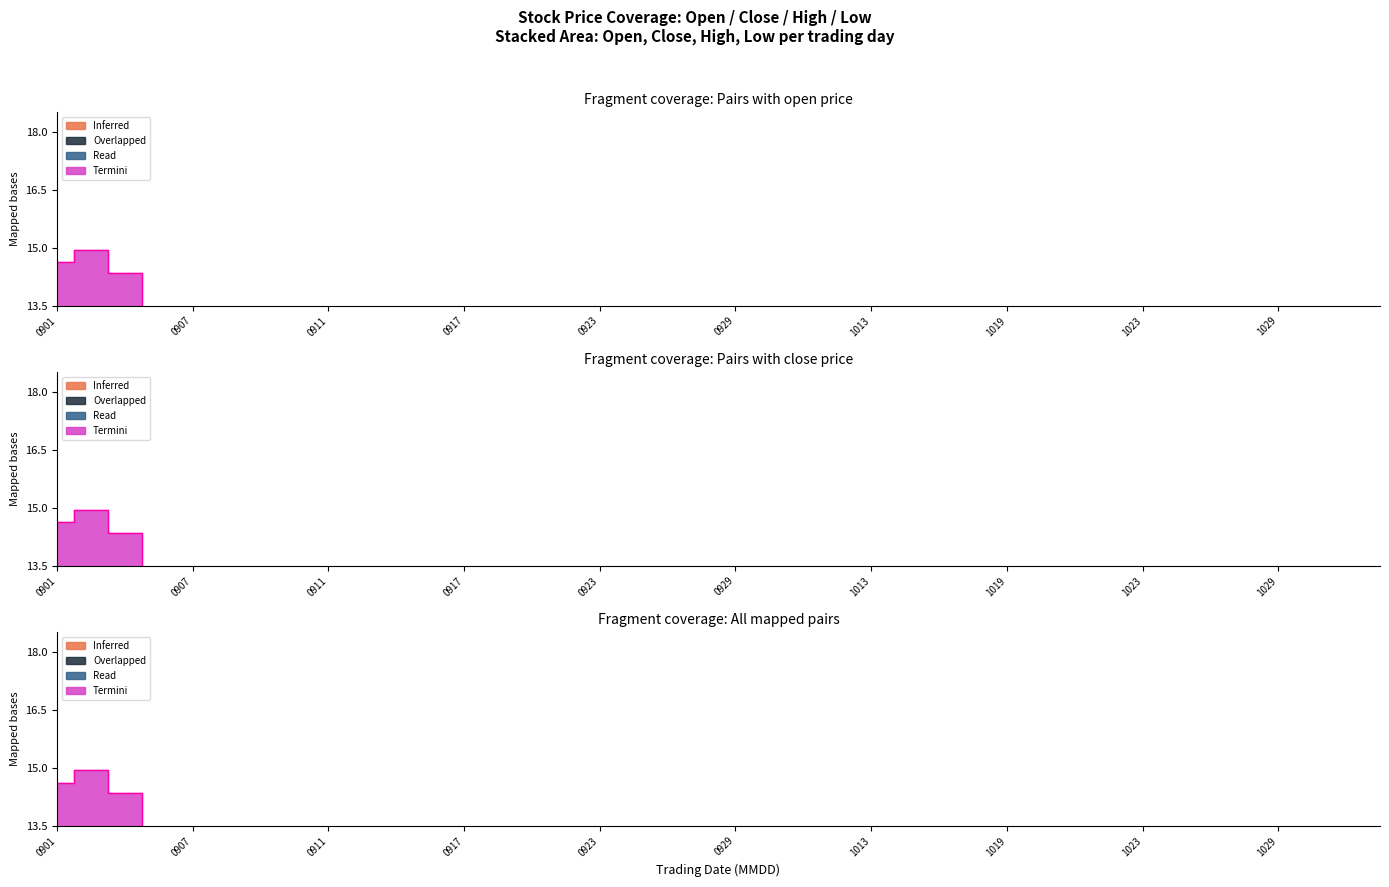

Which series has the largest range (max minus min)?

Inferred